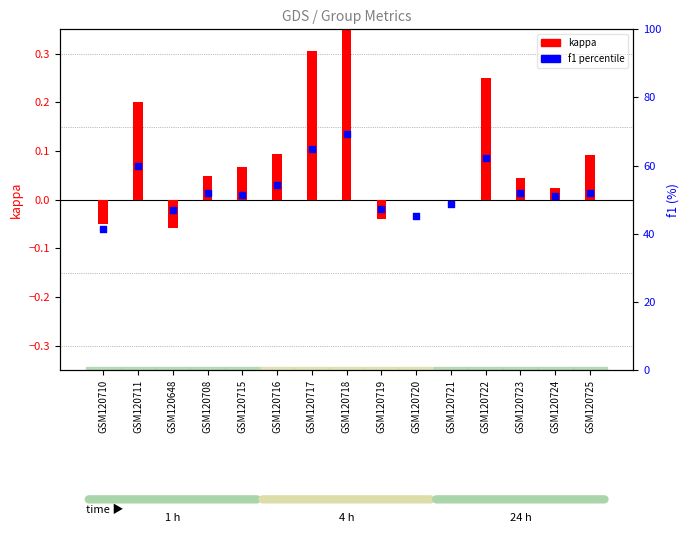

Which series has the largest Y range (max minus min)?

f1 percentile